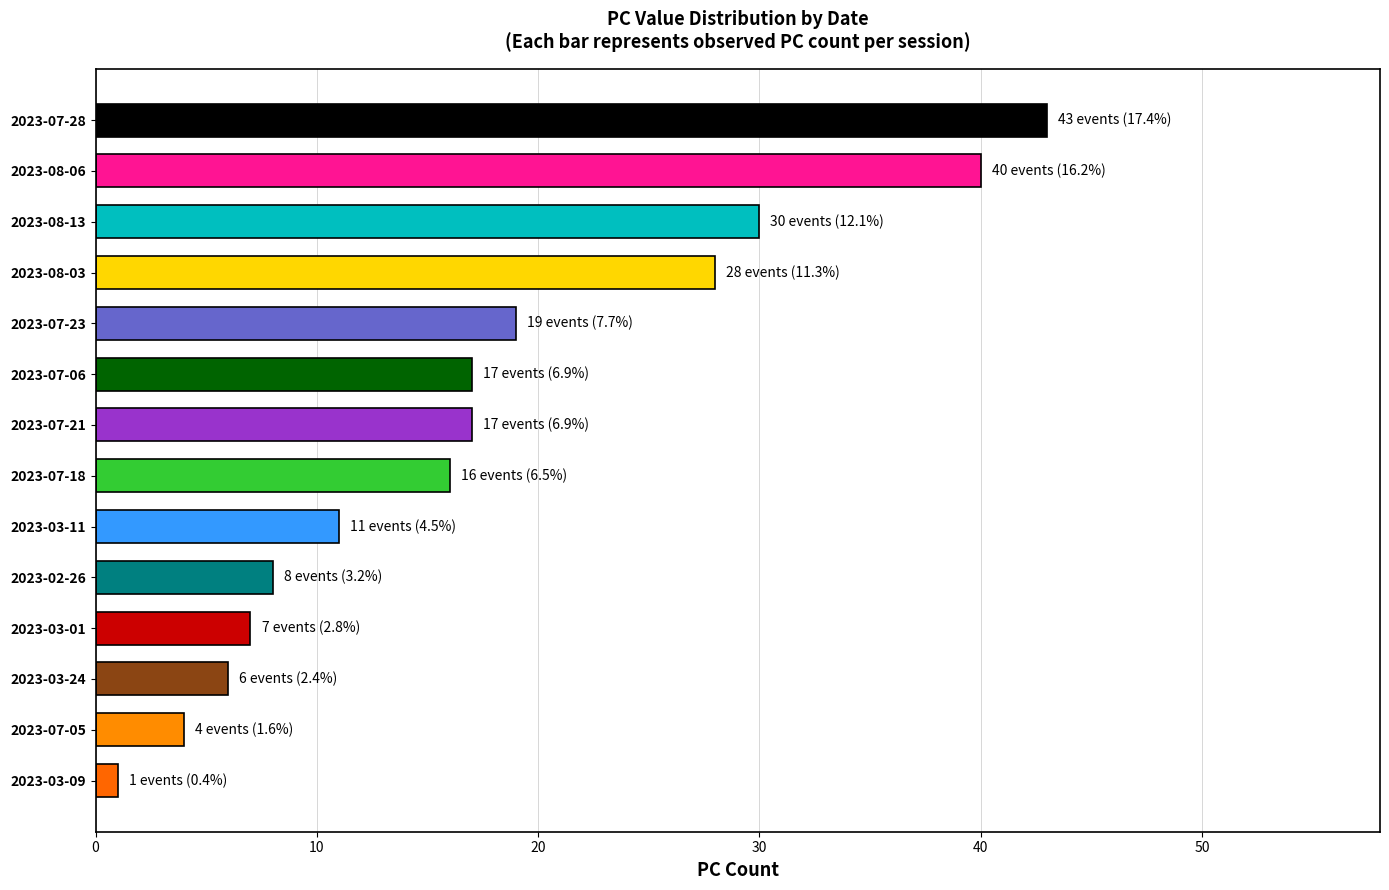

Does the chart contain stacked bars?

No